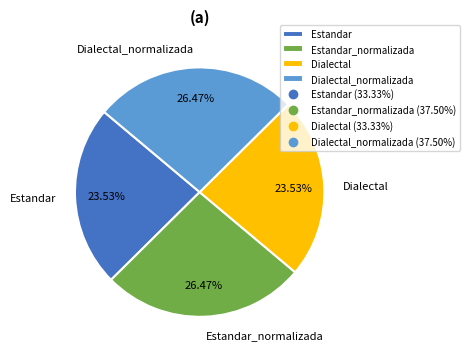

To the nearest percent, what is the average slice percentage?

25%